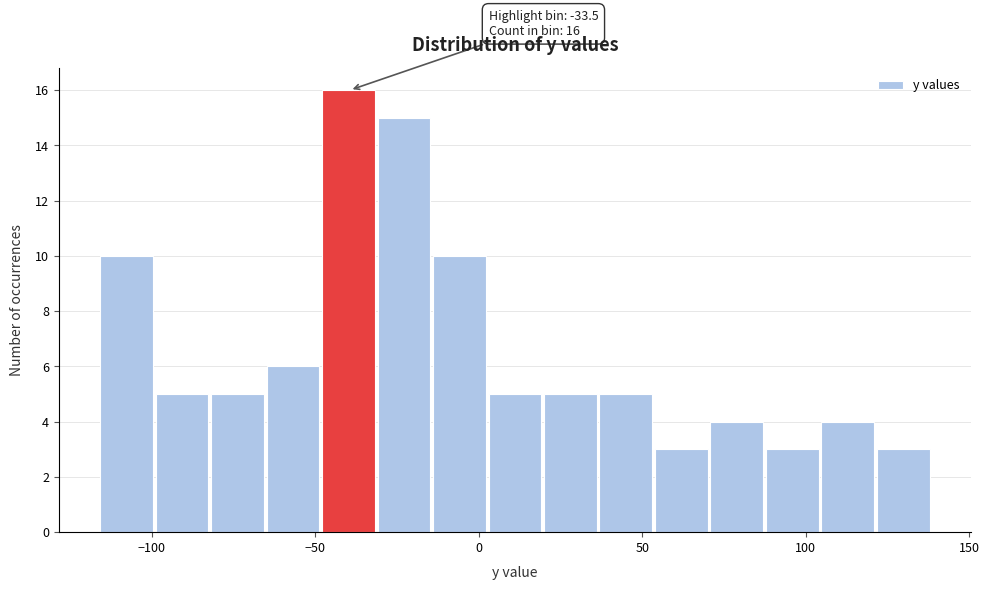

Around what value on the x-axis is the tallest bar? Give the approximate position of its centre, as read against the axis.

-40